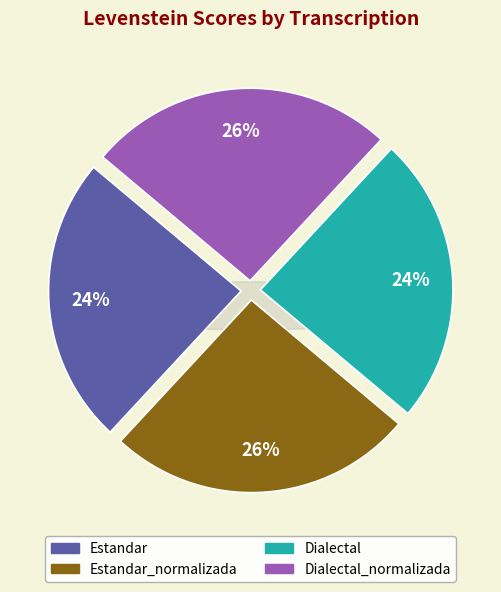

To the nearest percent, what portion does Estandar represent?

24%